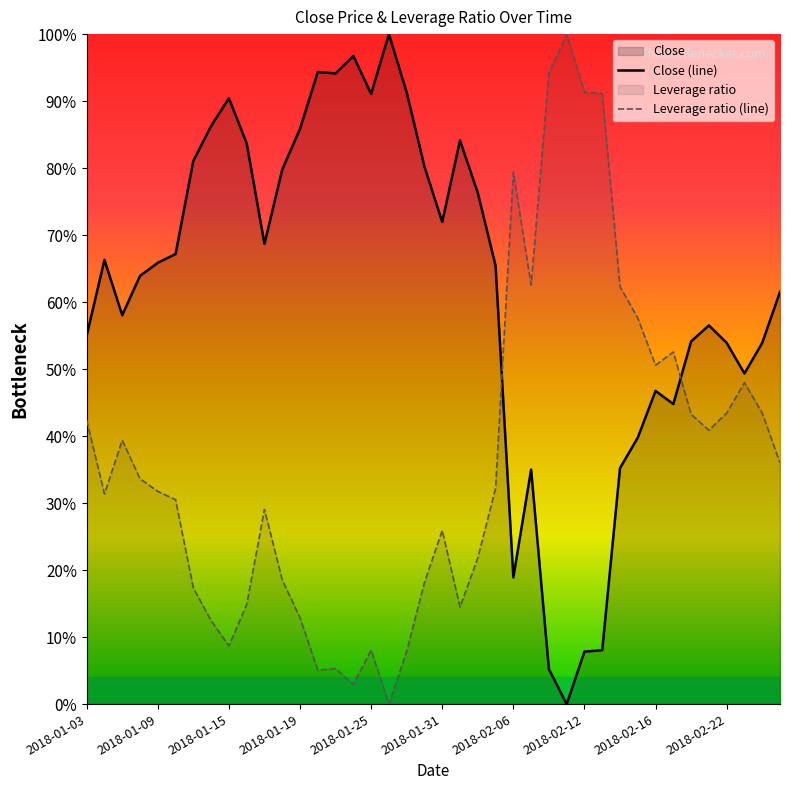

How many lines are shown in the chart?

2